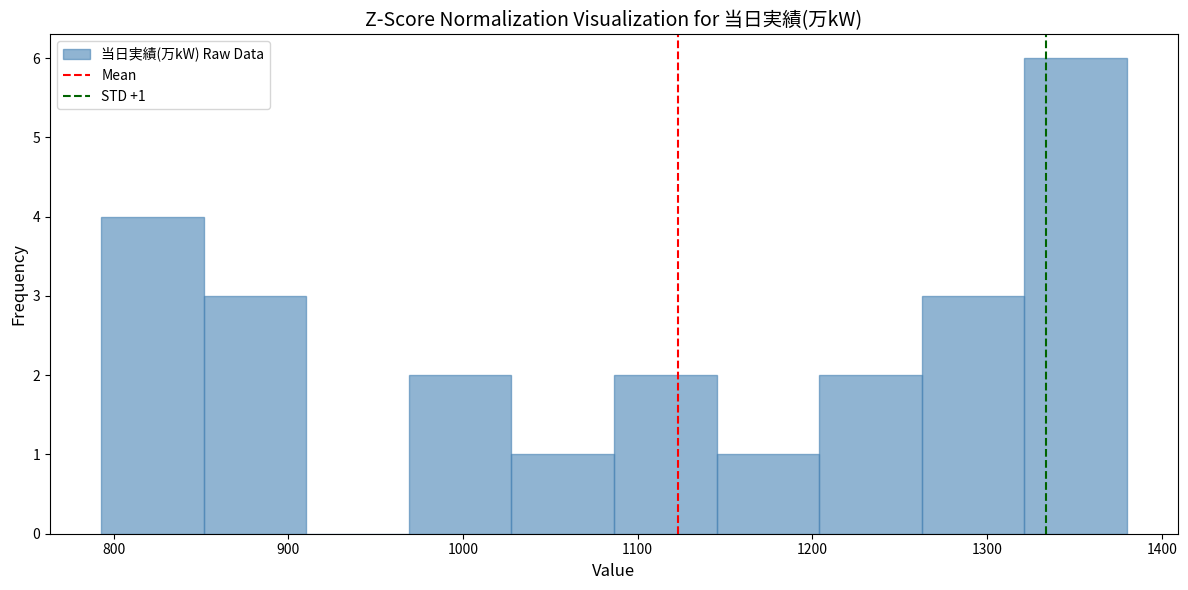

Which range on the x-axis has the tallest bar?

1320 to 1380